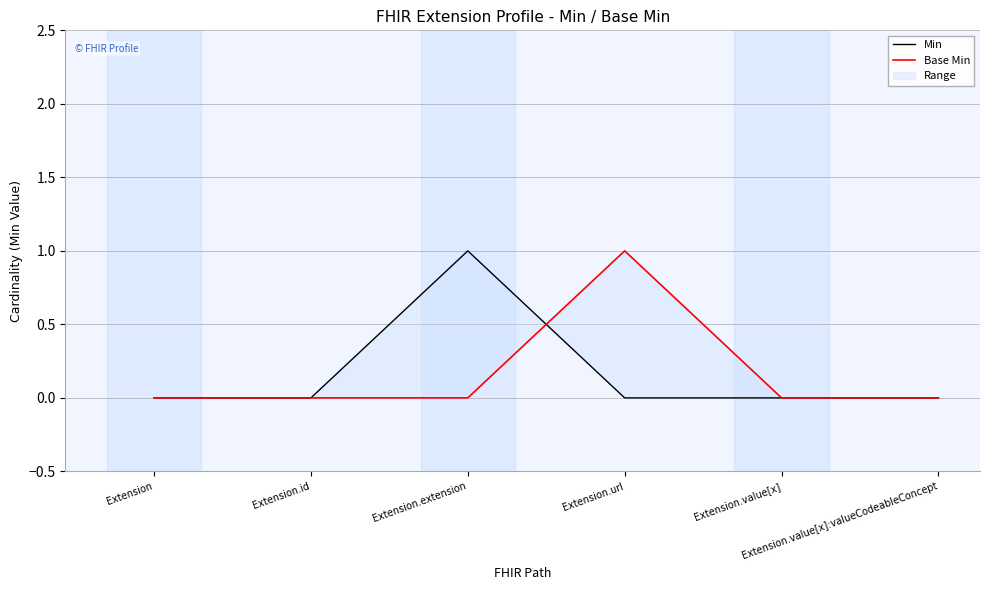

What is the label of the 4th point from the left?

Extension.url